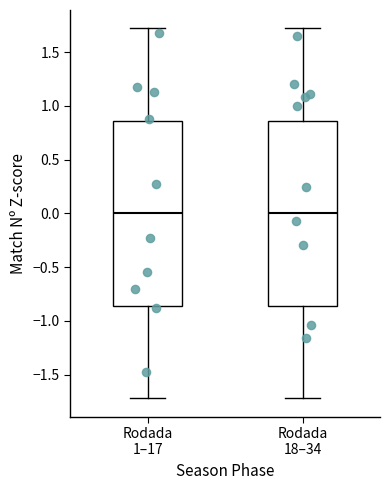

Reading left to right, read every box against the y-axis: the position of its median line, the range the box covers, and the ends of its whiskers. The values are not printed on the chart, so give them approximately, as read against the axis.

Rodada 1–17: median 0.00, box -0.85 to 0.85, whiskers -1.70 to 1.70
Rodada 18–34: median 0.00, box -0.85 to 0.85, whiskers -1.70 to 1.70